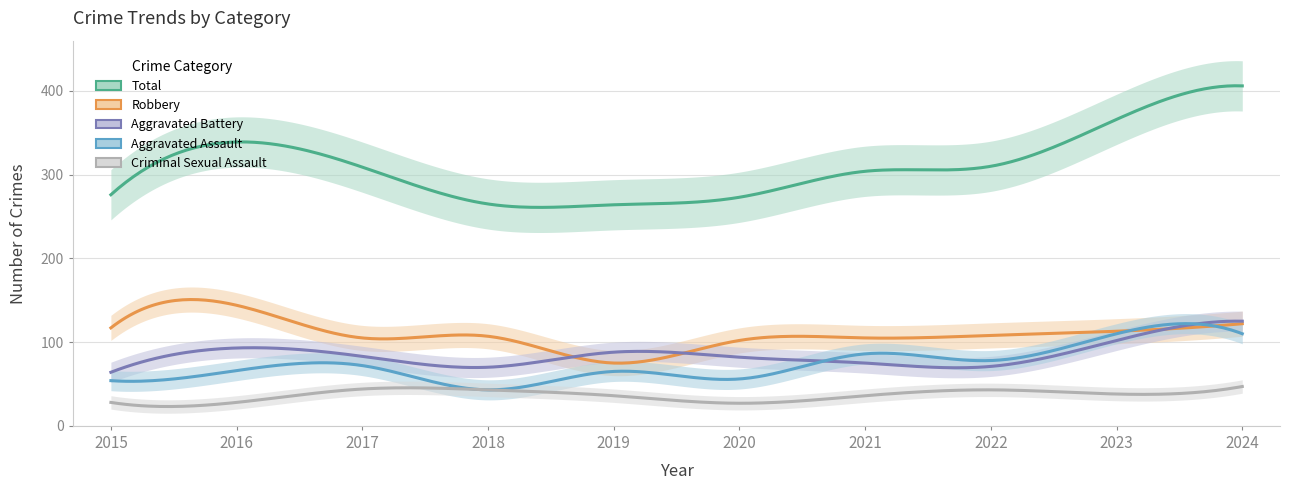

Rank the series at 2023 from highest to lowest value.

Total, Robbery, Aggravated Assault, Aggravated Battery, Criminal Sexual Assault